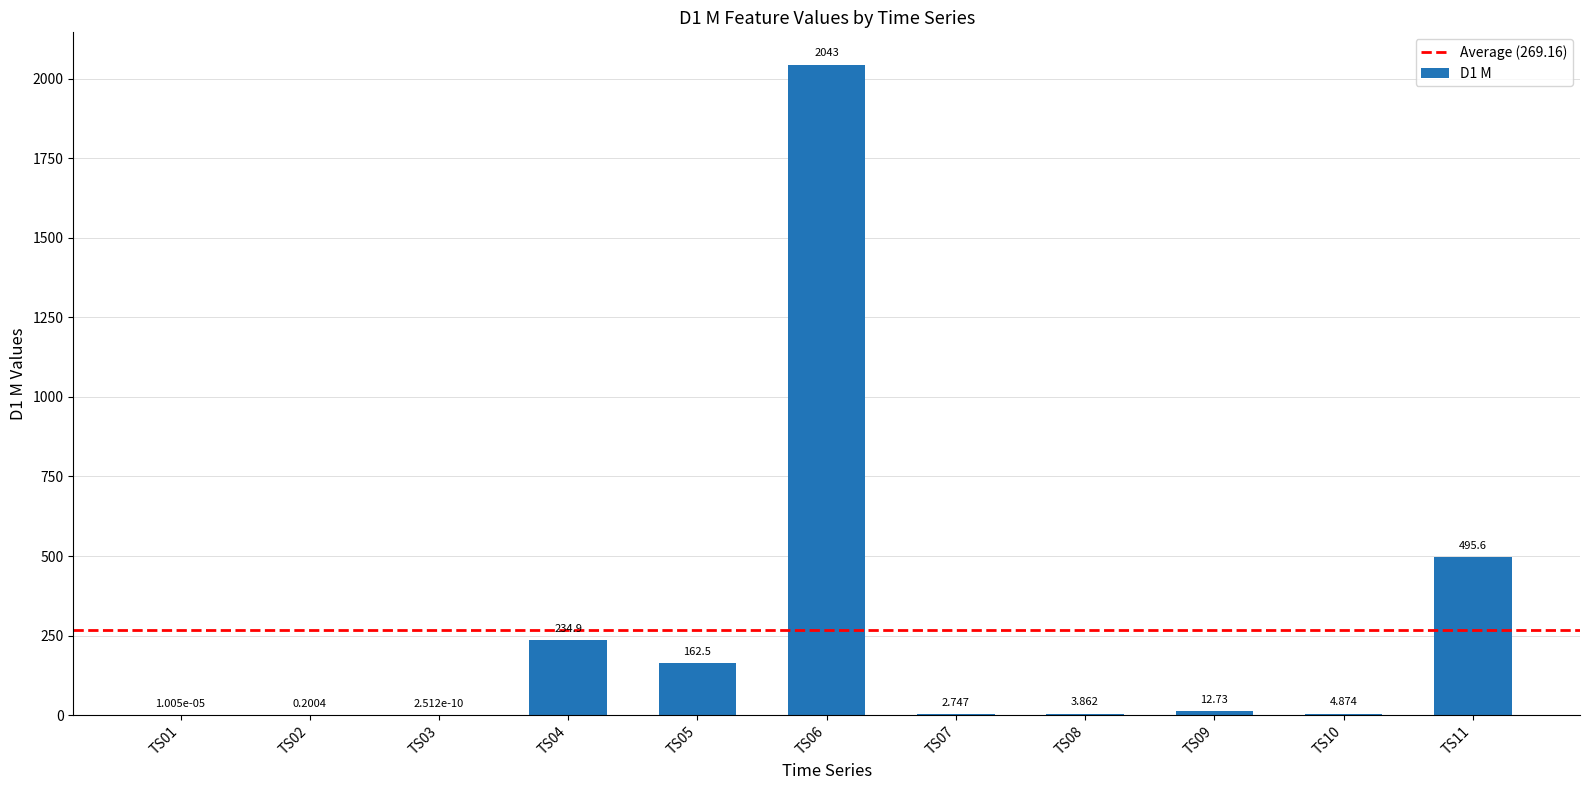

Which category has the highest value across all series?

TS06